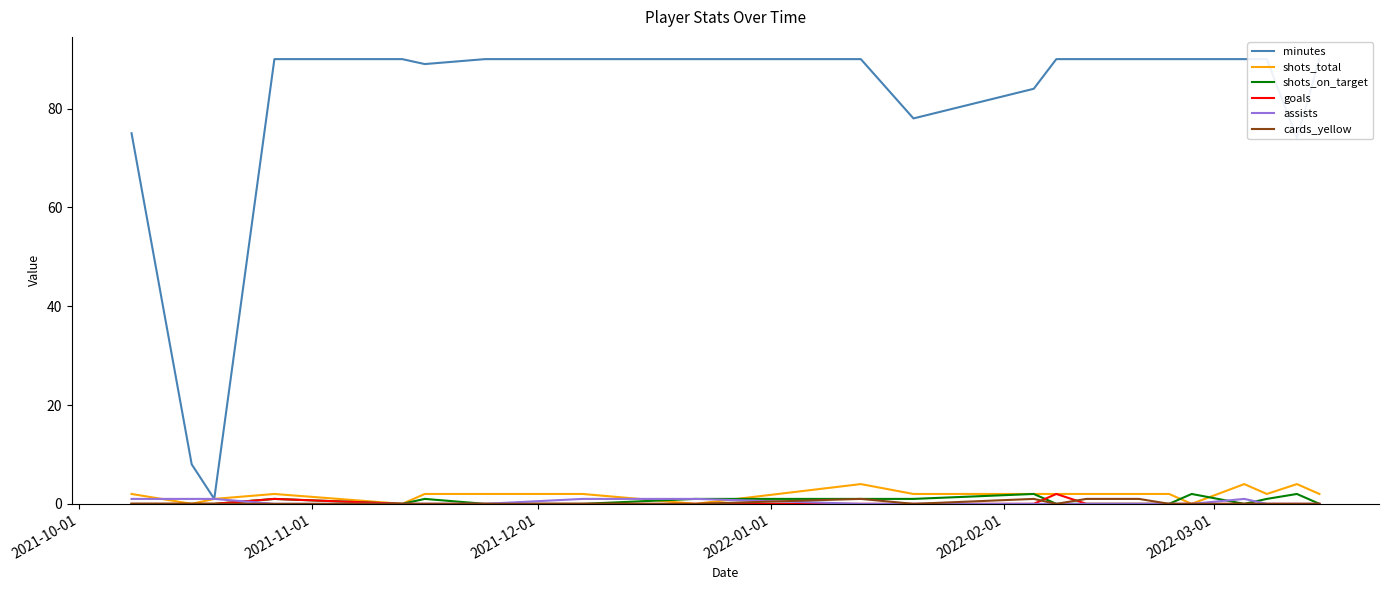

How many intersections are there between assists and shots_on_target?

3